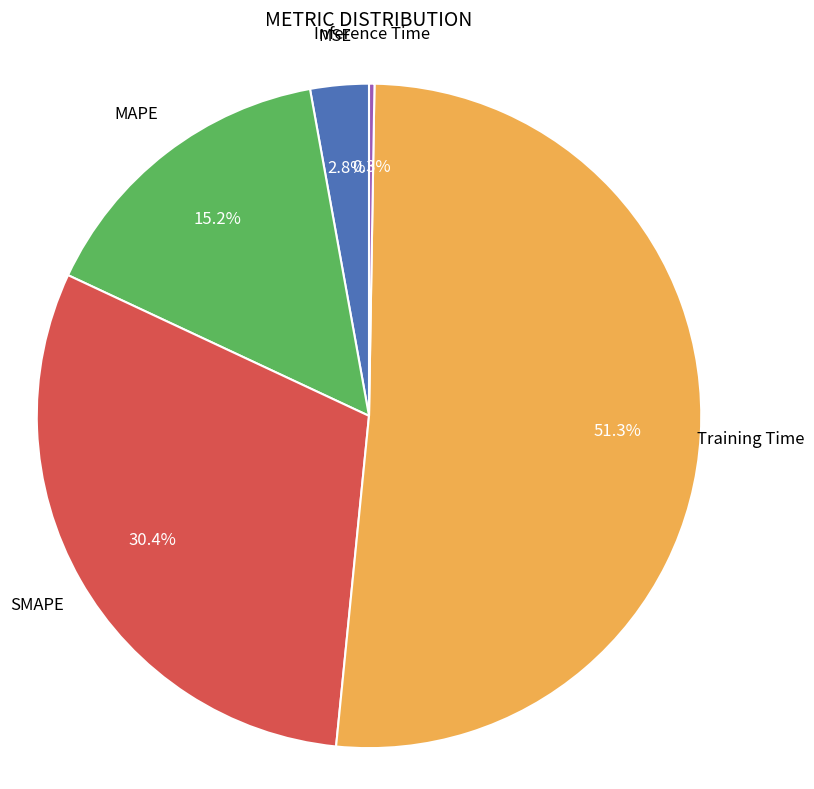

Is there any slice that represents more than half of the pie?

Yes